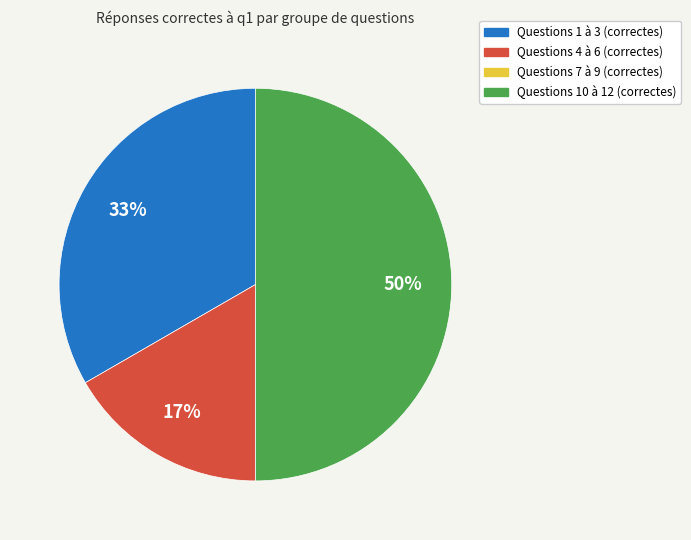

Which slice is the largest?

Questions 10 à 12 (correctes)